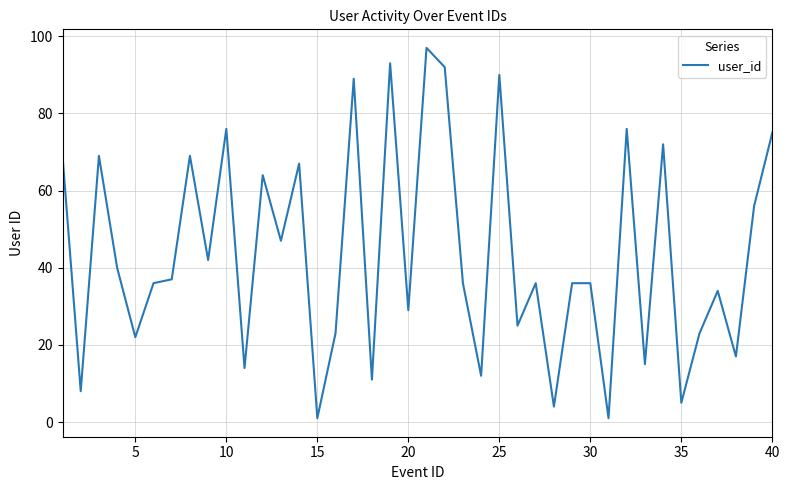

What is the difference between the maximum and minimum values?

96